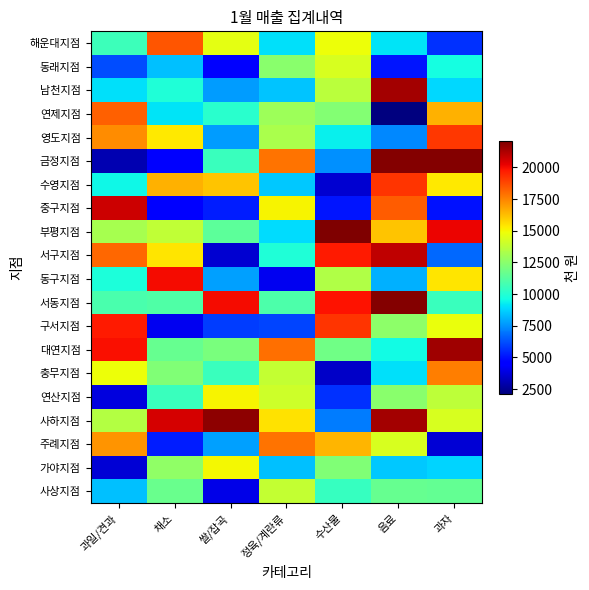

Reading right to left, list all the values displayed in this chart.

해운대지점: 과자=5610	음료=9150	수산물=14880	정육/계란류=9010	쌀/잡곡=14660	채소=18500	과일/견과=10620
동래지점: 과자=9670	음료=5090	수산물=14350	정육/계란류=12480	쌀/잡곡=4490	채소=8400	과일/견과=6160
남천지점: 과자=8890	음료=21440	수산물=13610	정육/계란류=8470	쌀/잡곡=7680	채소=9870	과일/견과=9020
연제지점: 과자=16490	음료=2140	수산물=12290	정육/계란류=12970	쌀/잡곡=10130	채소=9140	과일/견과=18230
영도지점: 과자=19060	음료=7330	수산물=9360	정육/계란류=13250	쌀/잡곡=7680	채소=15360	과일/견과=17270
금정지점: 과자=21940	음료=21940	수산물=7440	정육/계란류=17810	쌀/잡곡=10530	채소=4630	과일/견과=3000
수영지점: 과자=15350	음료=19200	수산물=3550	정육/계란류=8580	쌀/잡곡=16100	채소=16520	과일/견과=9540
중구지점: 과자=5020	음료=18310	수산물=5080	정육/계란류=15110	쌀/잡곡=5220	채소=4500	과일/견과=20720
부평지점: 과자=20180	음료=16160	수산물=22090	정육/계란류=8950	쌀/잡곡=11380	채소=13760	과일/견과=13200
서구지점: 과자=6730	음료=20940	수산물=19700	정육/계란류=9900	쌀/잡곡=3620	채소=15400	과일/견과=18100
동구지점: 과자=15440	음료=8140	수산물=13380	정육/계란류=4140	쌀/잡곡=7810	채소=20030	과일/견과=9840
서동지점: 과자=10550	음료=21970	수산물=19840	정육/계란류=10970	쌀/잡곡=20040	채소=11080	과일/견과=10920
구서지점: 과자=14770	음료=12560	수산물=19140	정육/계란류=6010	쌀/잡곡=5830	채소=4120	과일/견과=19700
대연지점: 과자=21540	음료=9610	수산물=11880	정육/계란류=17940	쌀/잡곡=12040	채소=11600	과일/견과=19910
충무지점: 과자=17600	음료=9060	수산물=3420	정육/계란류=13850	쌀/잡곡=10550	채소=12200	과일/견과=14890
연산지점: 과자=13700	음료=12480	수산물=5580	정육/계란류=14130	쌀/잡곡=15130	채소=10550	과일/견과=3840
사하지점: 과자=14350	음료=21430	수산물=7050	정육/계란류=15540	쌀/잡곡=21790	채소=20580	과일/견과=13510
주례지점: 과자=3650	음료=14340	수산물=16450	정육/계란류=17830	쌀/잡곡=7810	채소=5210	과일/견과=17120
가야지점: 과자=8820	음료=8560	수산물=12200	정육/계란류=8450	쌀/잡곡=15010	채소=12590	과일/견과=3670
사상지점: 과자=11500	음료=11580	수산물=10440	정육/계란류=13850	쌀/잡곡=3980	채소=11650	과일/견과=8420